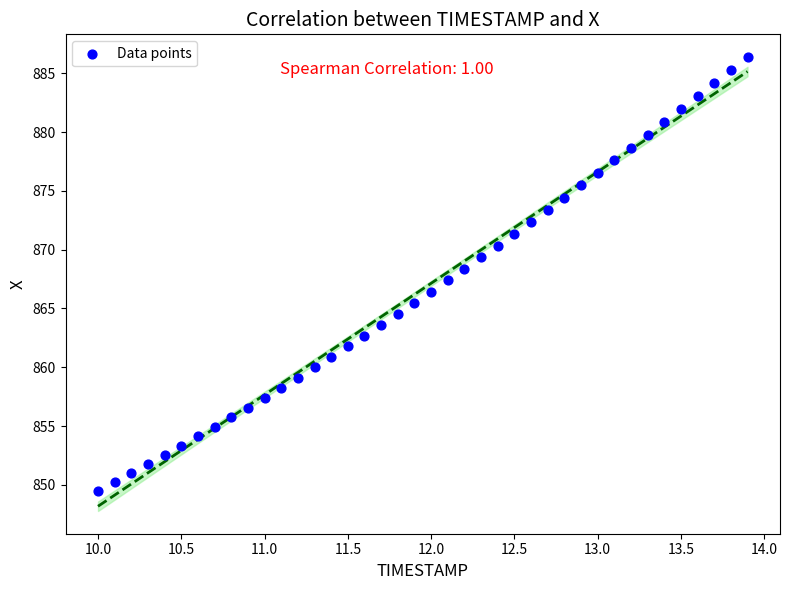

What is the range of X values (max minus min)?

3.9